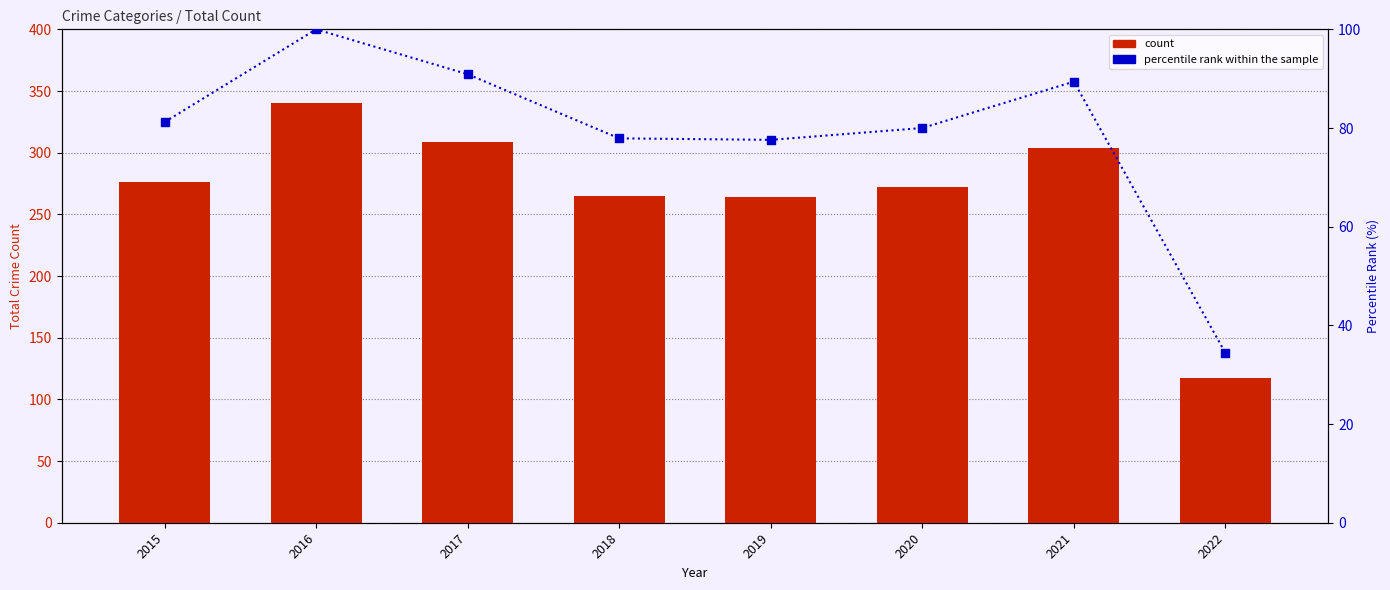

What is the total value across all series at 2019?

341.6